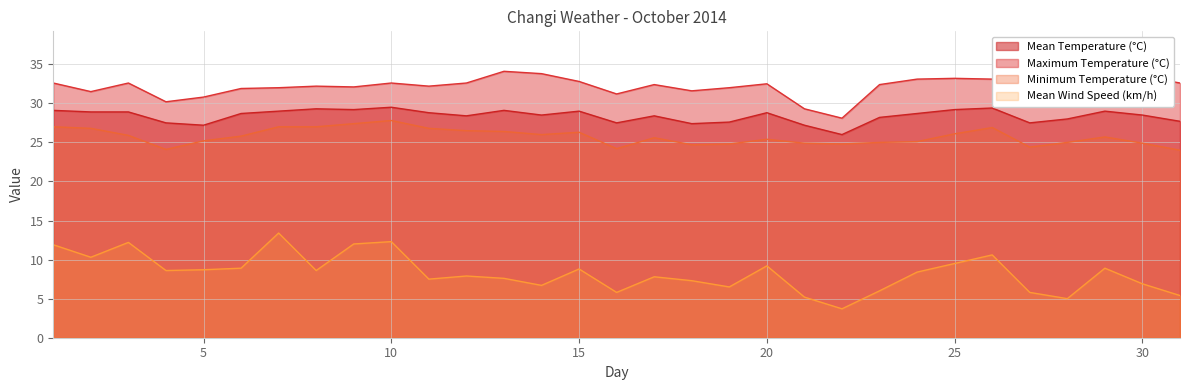

List the labels in order of Mean Temperature (°C) value, largest first.

10, 26, 8, 9, 25, 1, 13, 7, 15, 29, 2, 3, 11, 20, 6, 24, 14, 30, 12, 17, 23, 28, 31, 19, 4, 16, 27, 18, 5, 21, 22